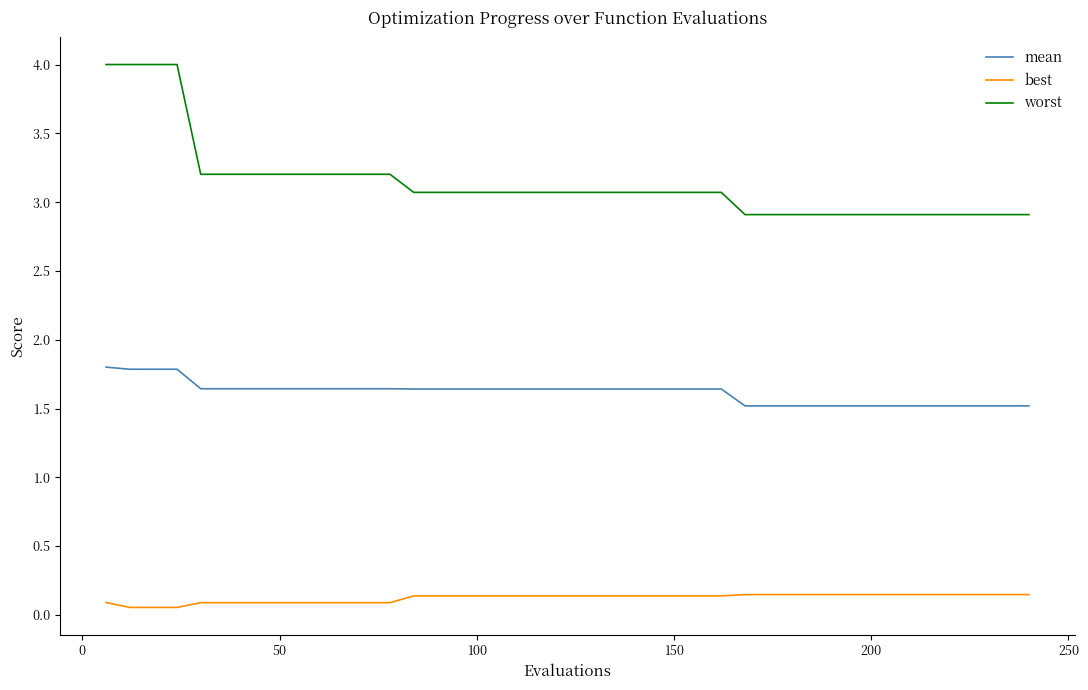

Rank the series by their average value, from lowest to highest.

best, mean, worst